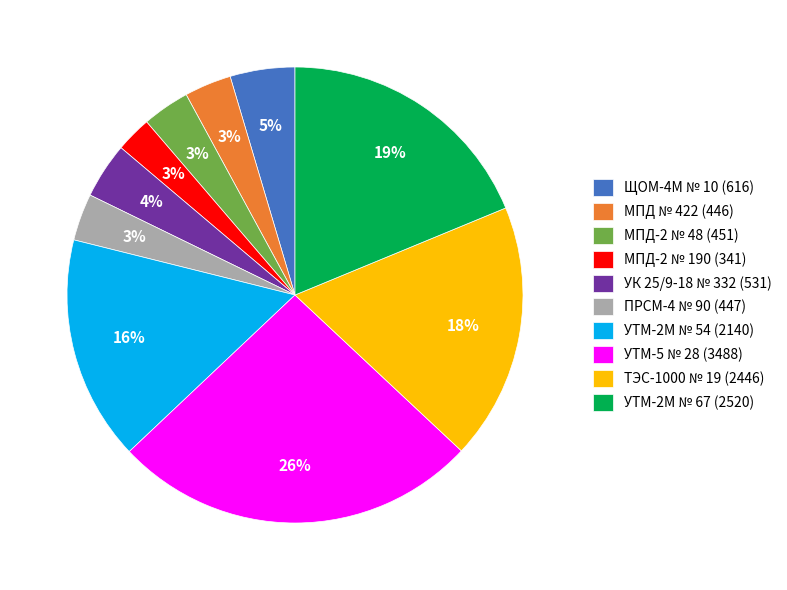

The ПРСМ-4 № 90 slice represents 3% of the pie. True or false?

True